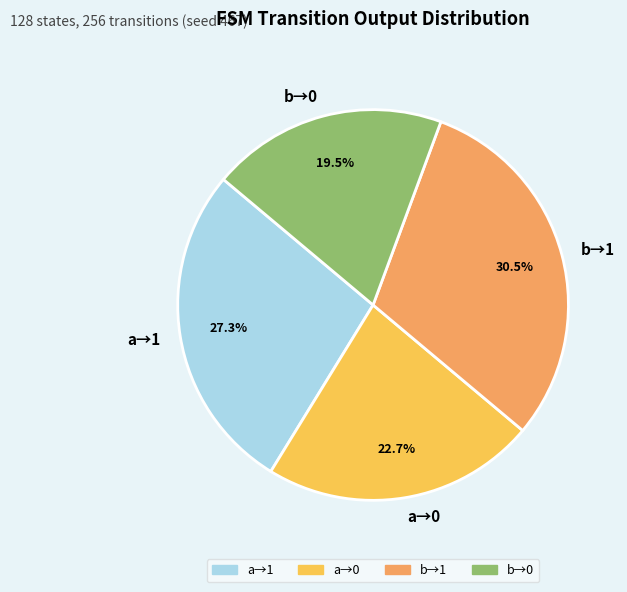

How many slices are in this pie chart?

4